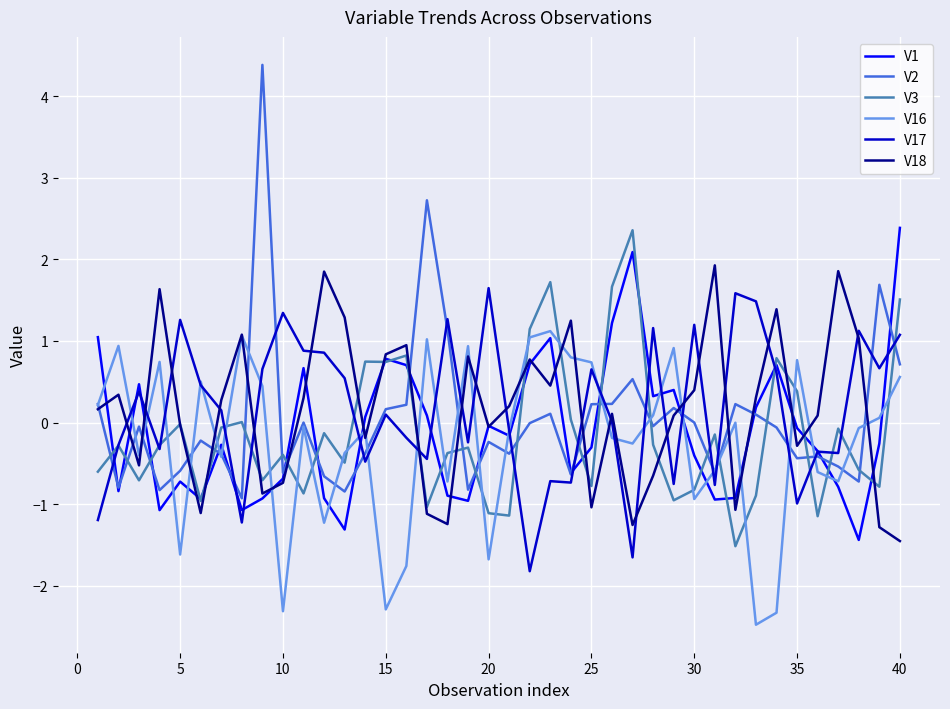

What is the highest value of the V3 series?

2.4